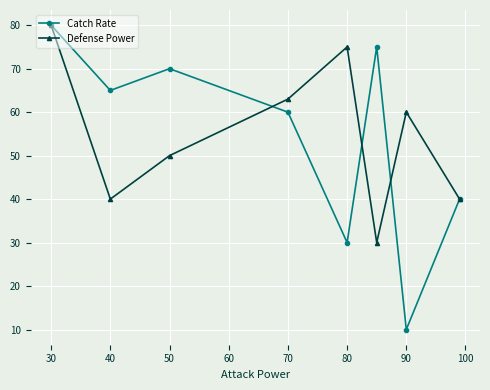

Which series has the largest range (max minus min)?

Catch Rate